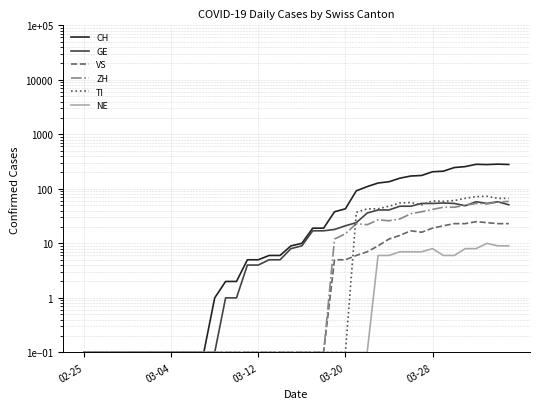

Rank the series by their maximum value, from lowest to highest.

NE, VS, GE, ZH, TI, CH